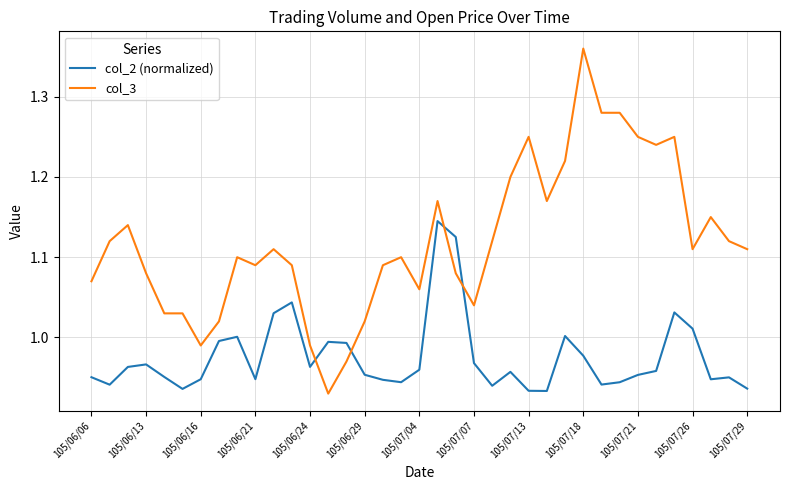

True or false: col_3 and col_2 (normalized) cross at least once.

True